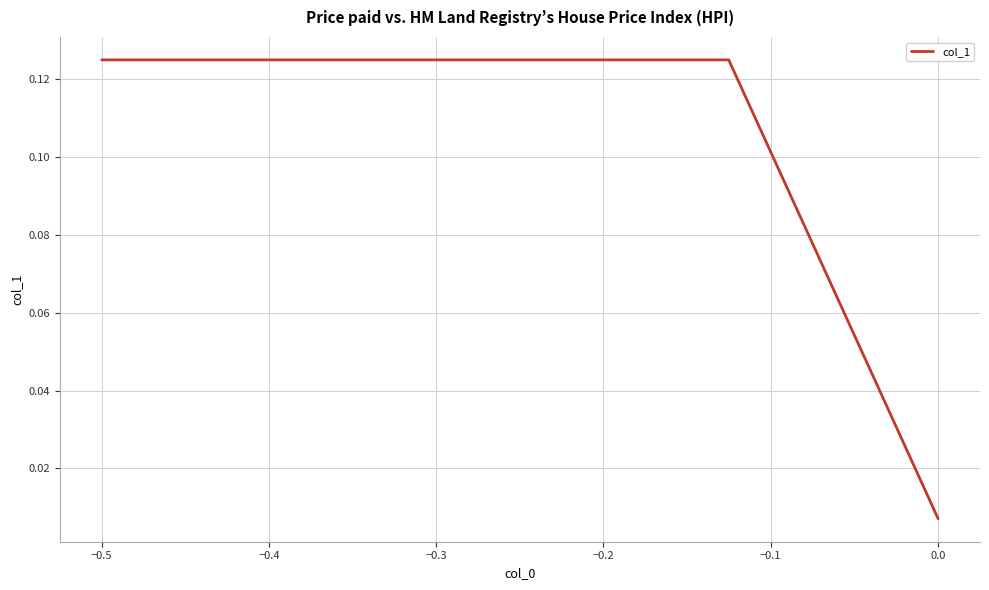

What is the sum of all values?

0.3